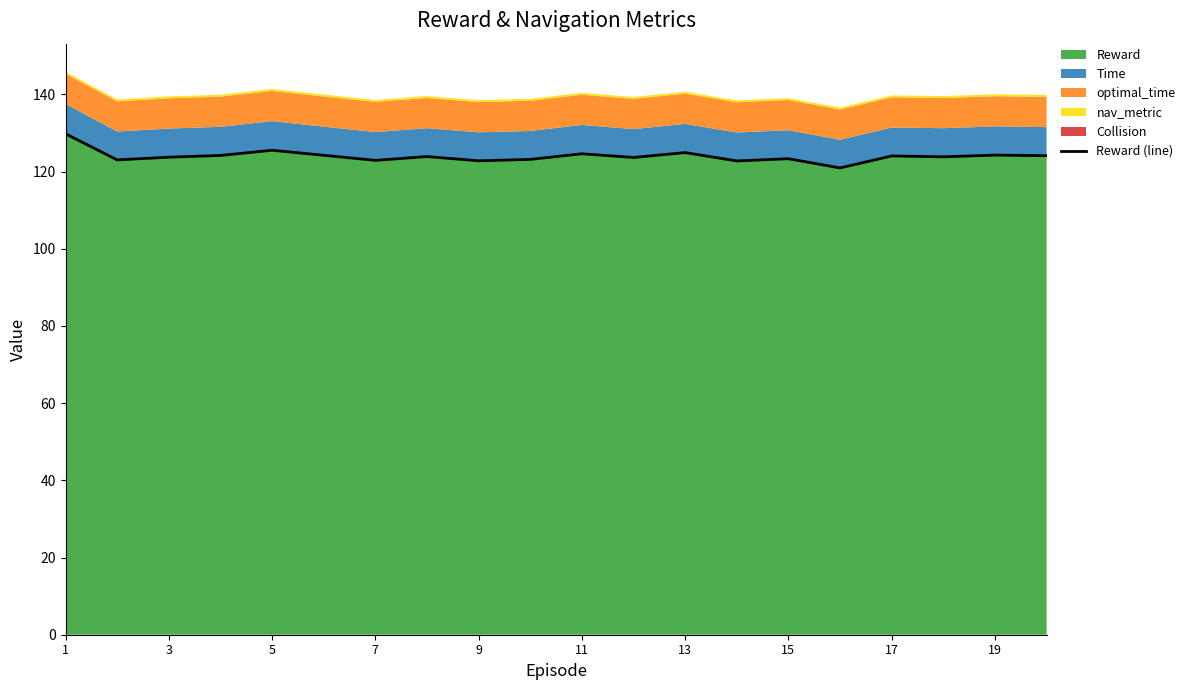

What is the maximum value for Reward?

129.8